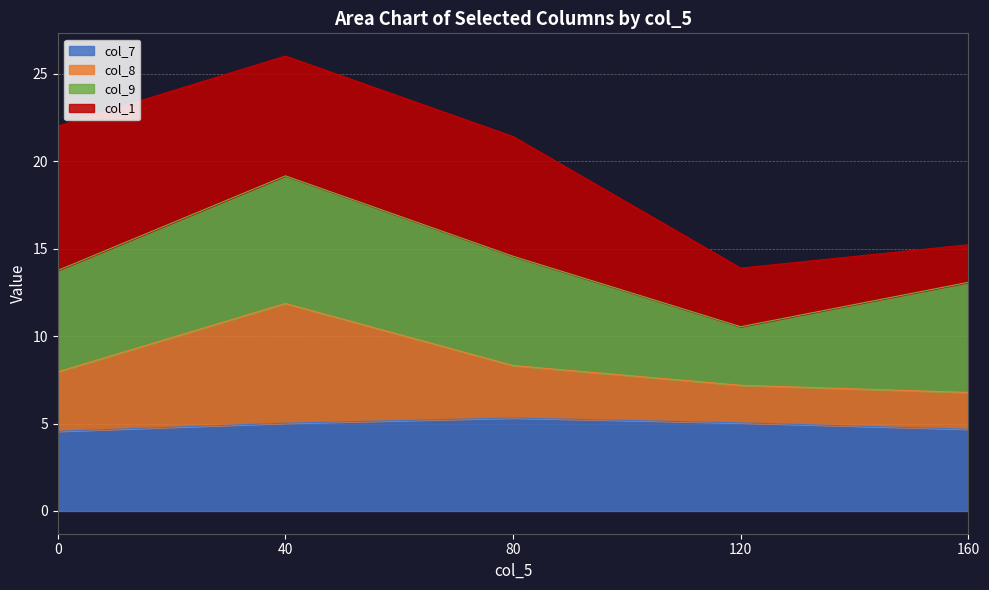

Which category has the highest value across all series?

40